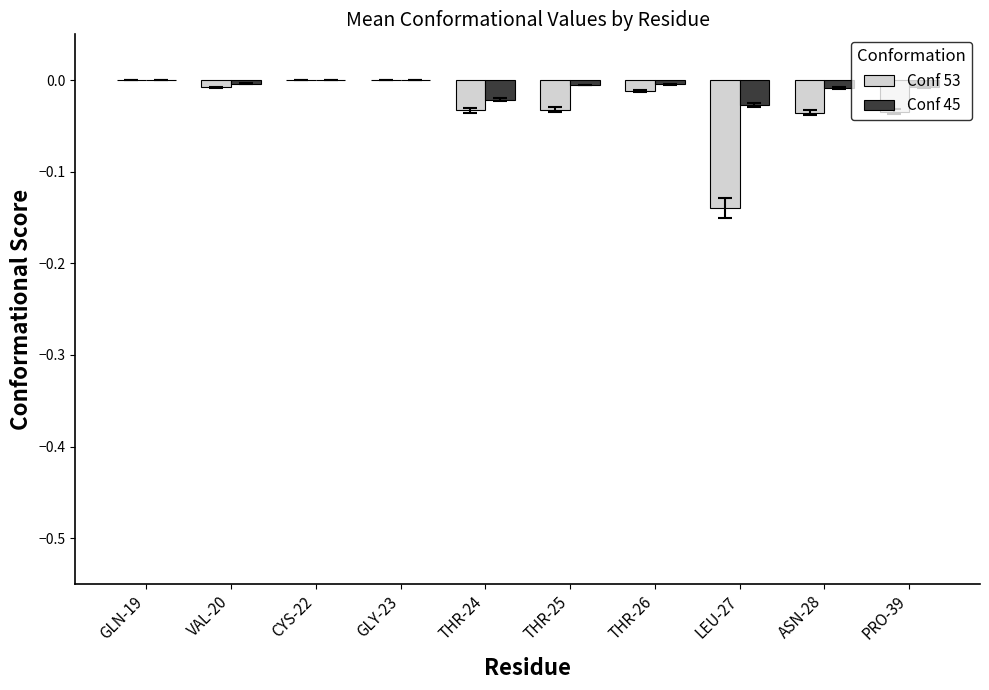

Are the bars grouped side by side (vs. stacked)?

Yes